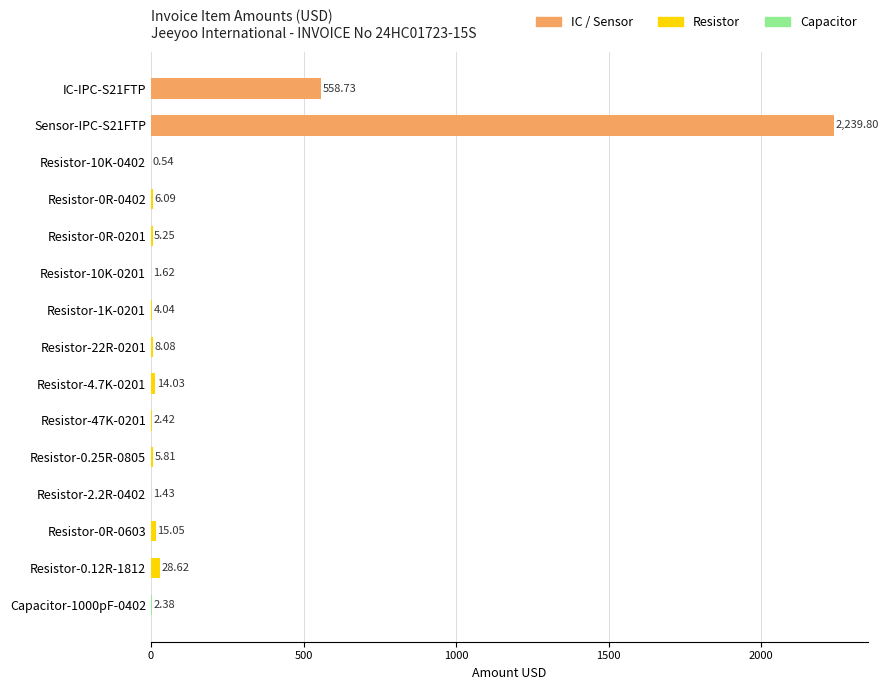

What is the change in value from Resistor-47K-0201 to Resistor-0R-0603?

+12.6